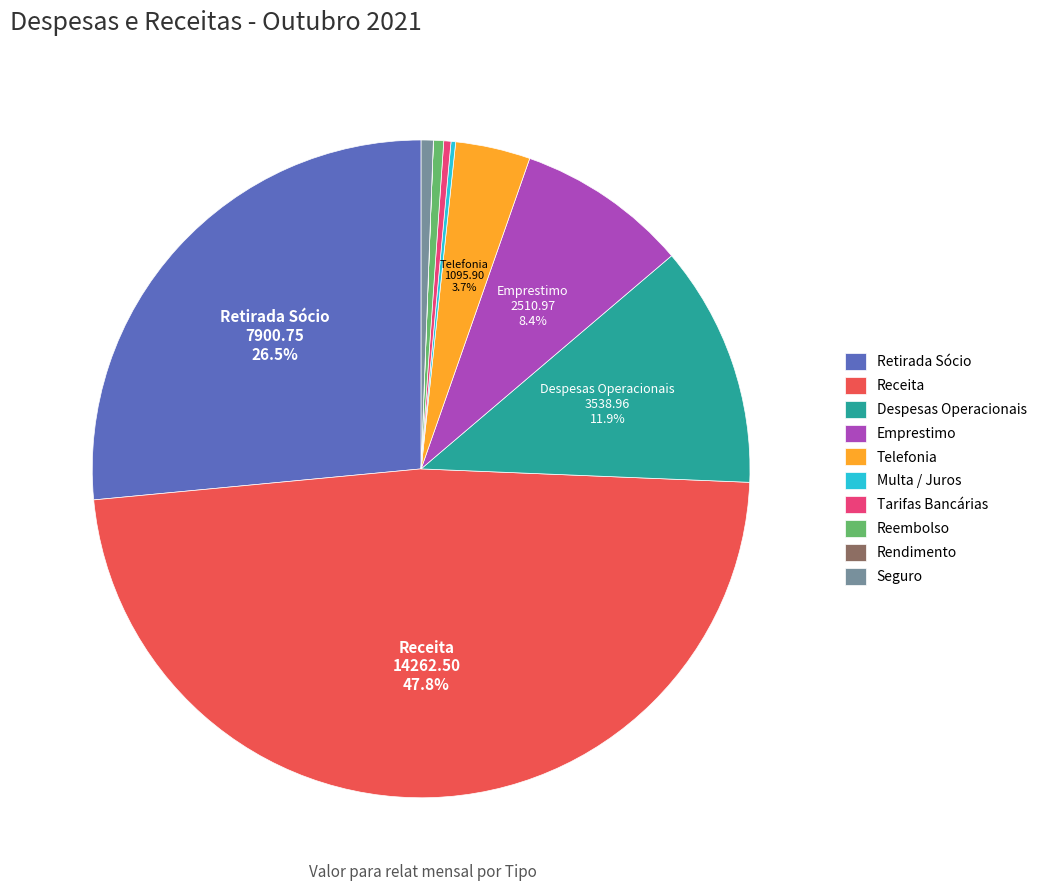

Is there a majority slice in this chart?

No